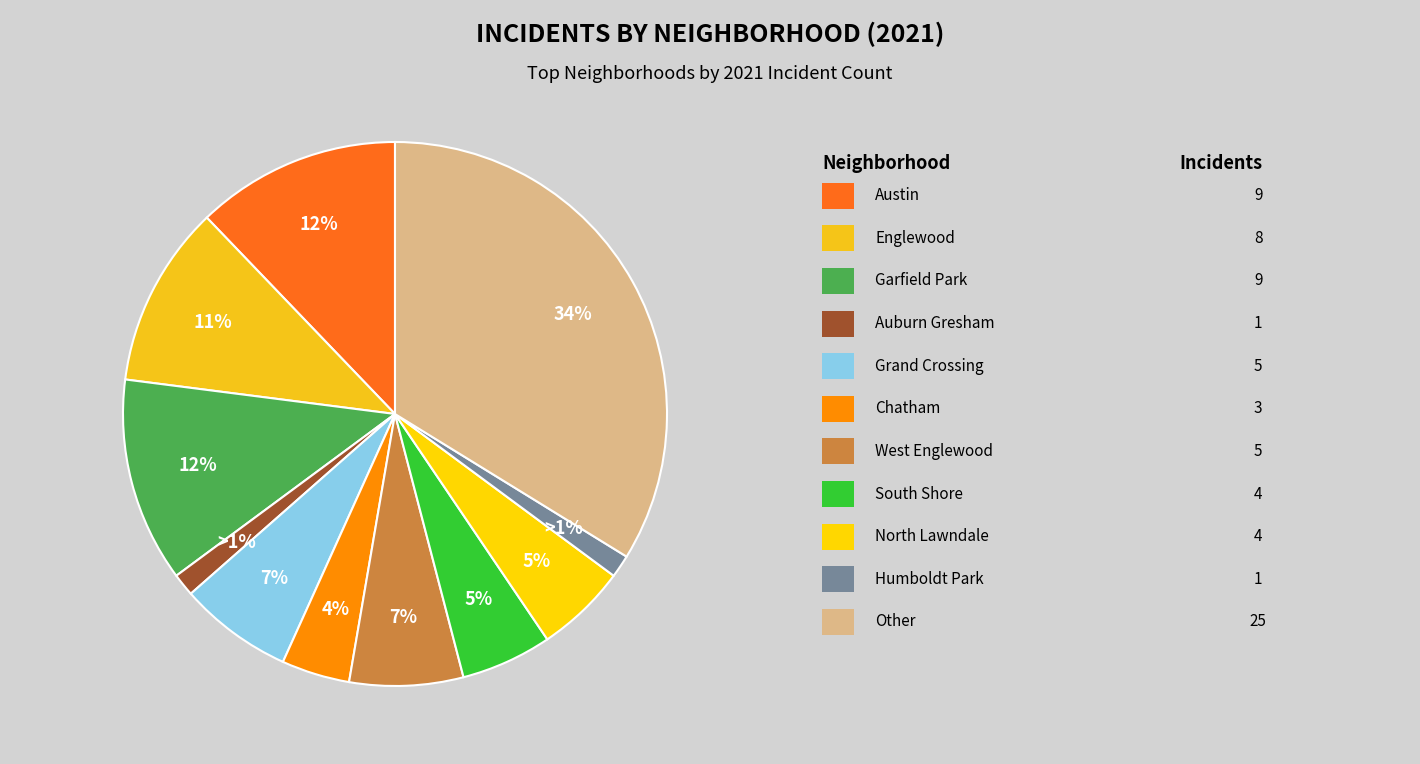

Count the number of slices in the pie.

11